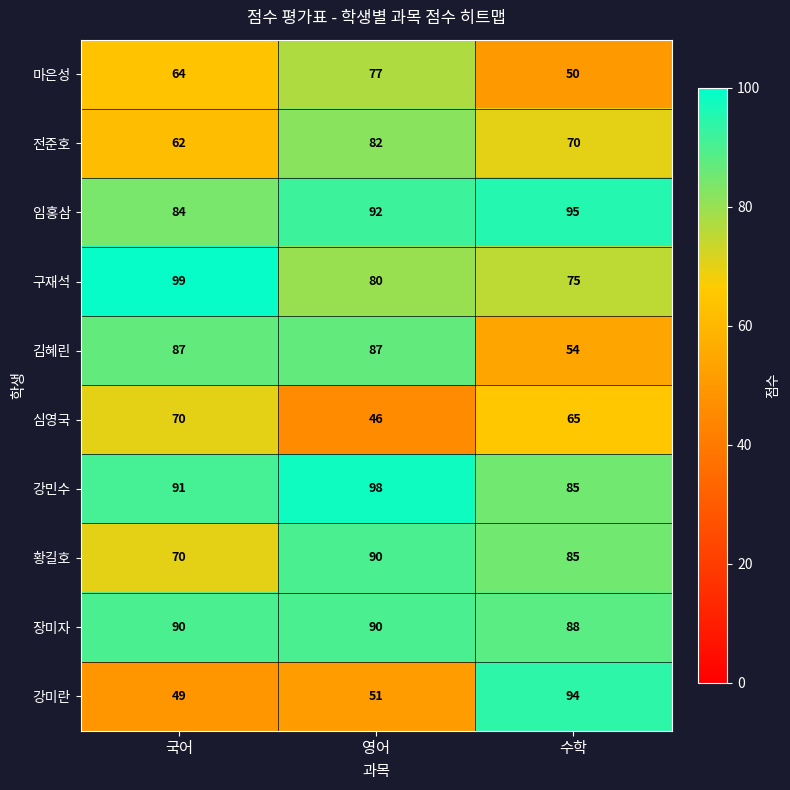

How many series are shown in this chart?

10